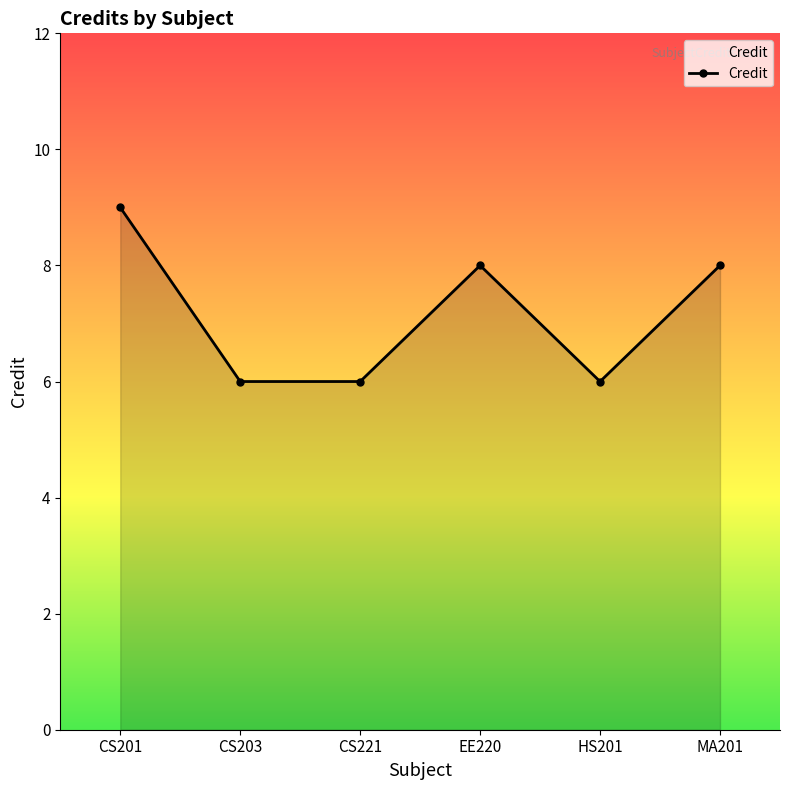

What is the approximate value at HS201?

6